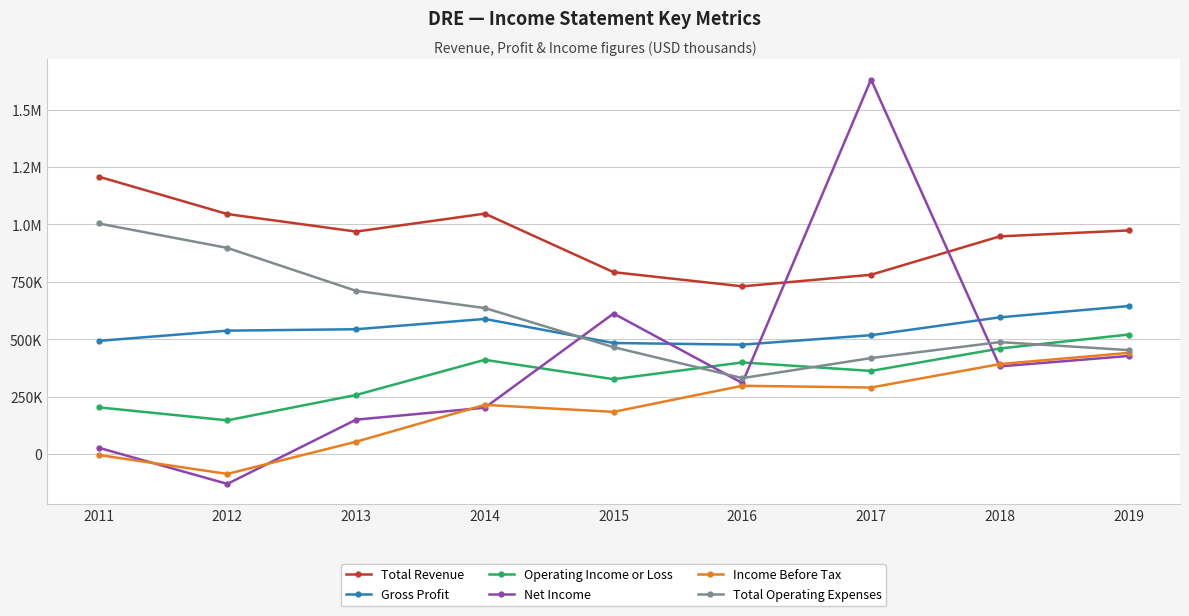

True or false: Gross Profit and Total Revenue cross at least once.

False